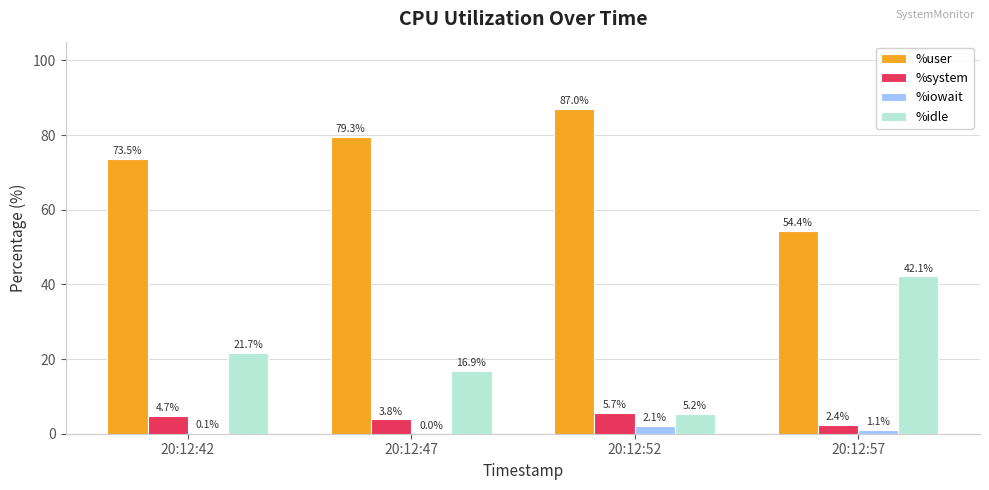

How many values in the %system series exceed 4?

2